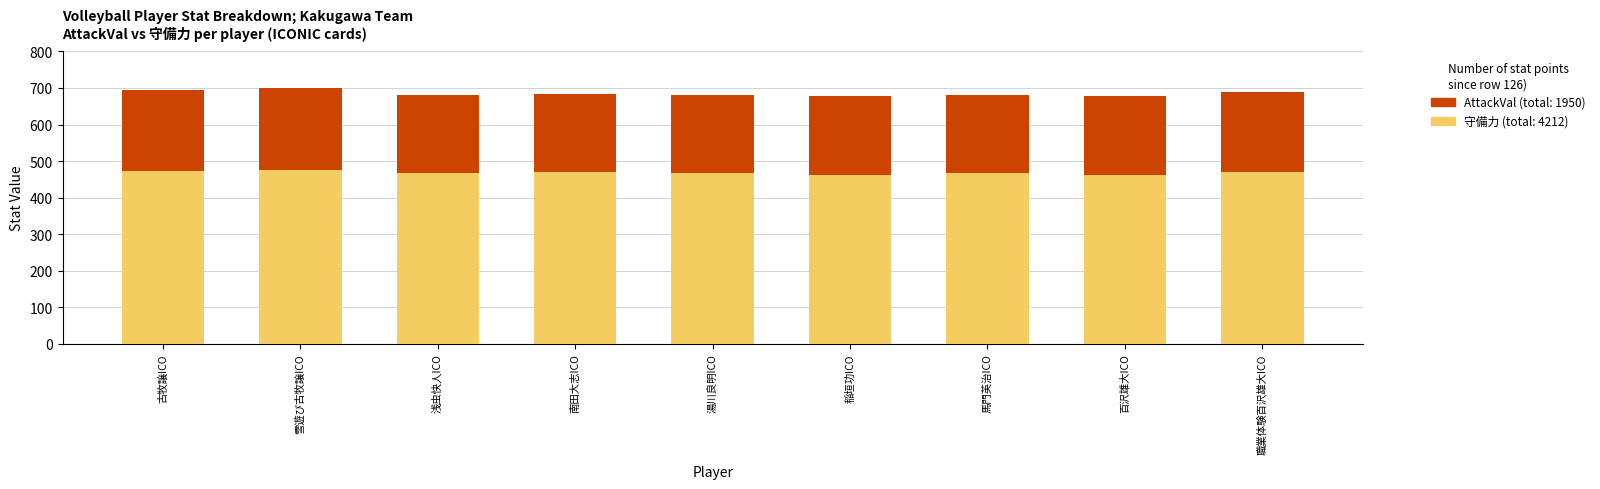

What is the highest value of the 守備力 (total: 4212) series?

476